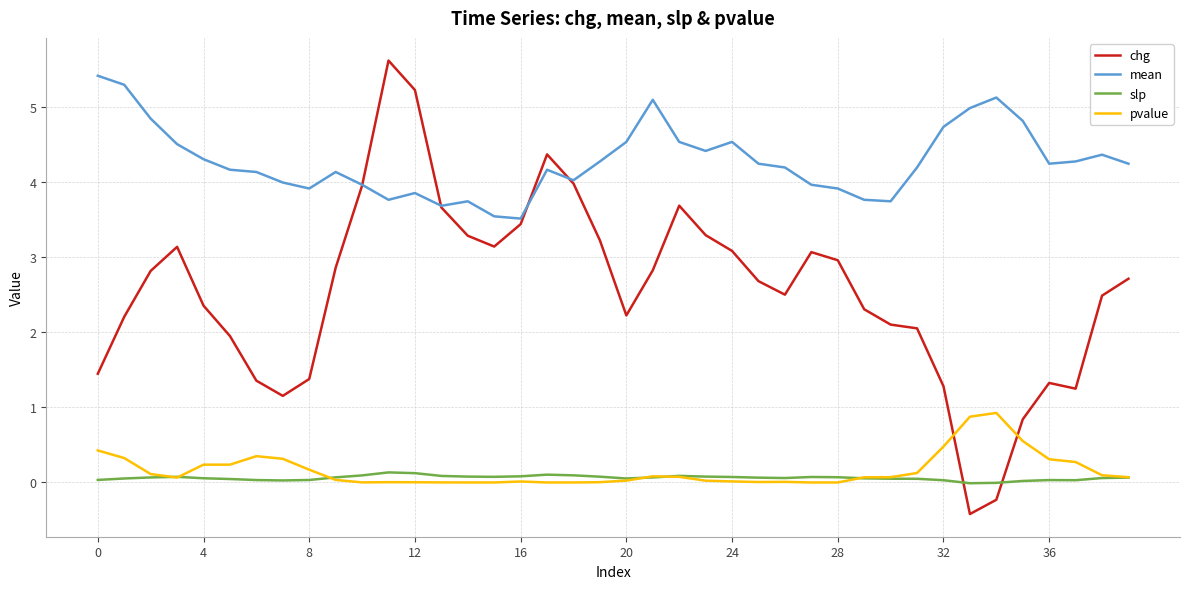

What is the difference between the second highest and second lowest values in the pvalue series?

0.9